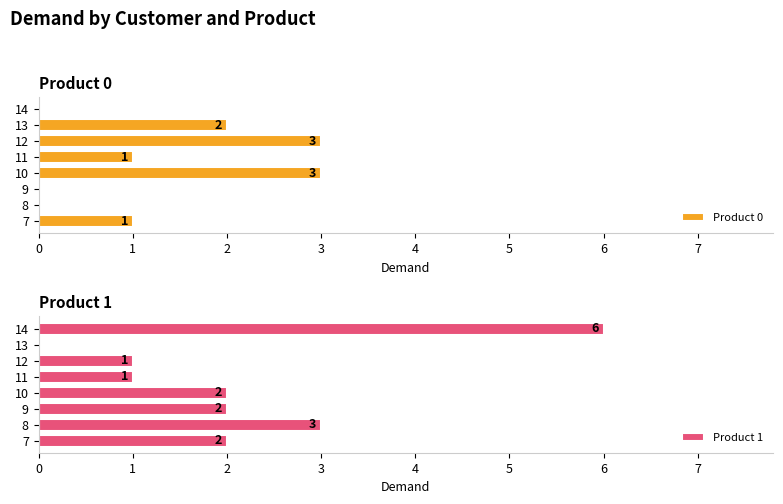

Reading left to right, list all the values displayed in this chart.

Product 0: 1	0	0	3	1	3	2	0
Product 1: 2	3	2	2	1	1	0	6